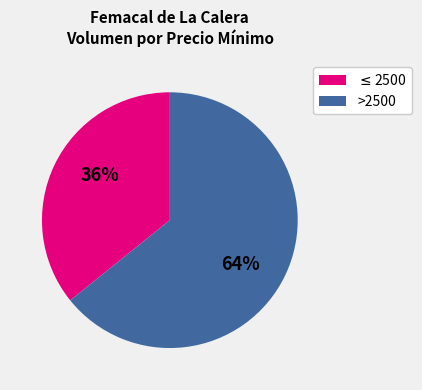

Is it true that >2500 is 77% of the pie?

False